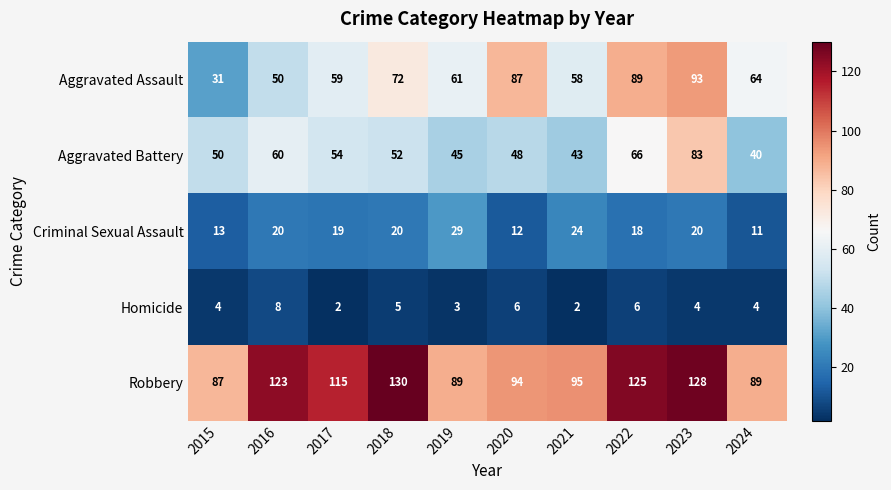

The value of Robbery at 2023 is 128. True or false?

True